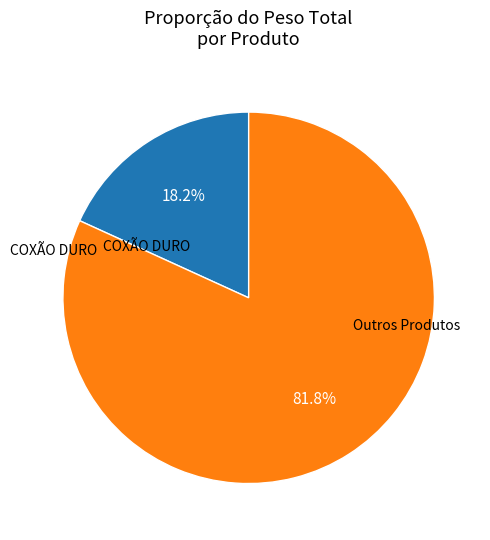

Is there any slice that represents more than half of the pie?

Yes